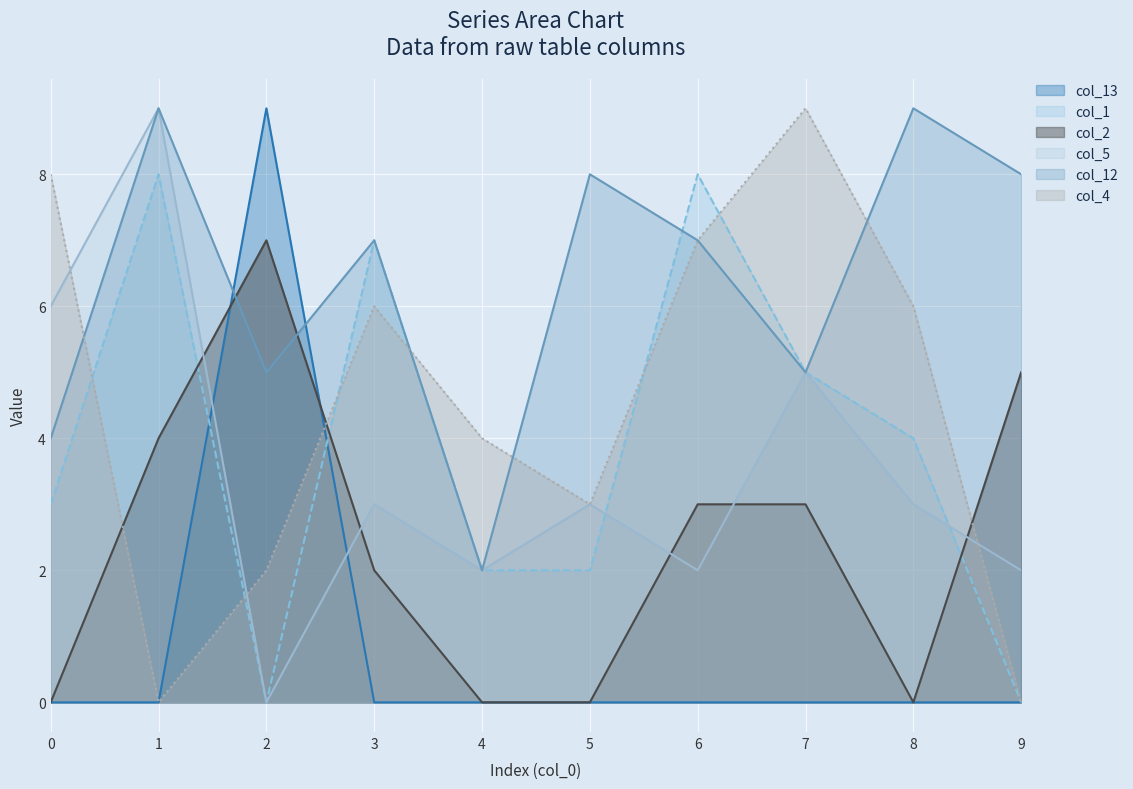

What is the difference between the highest and lowest values at 1?

9